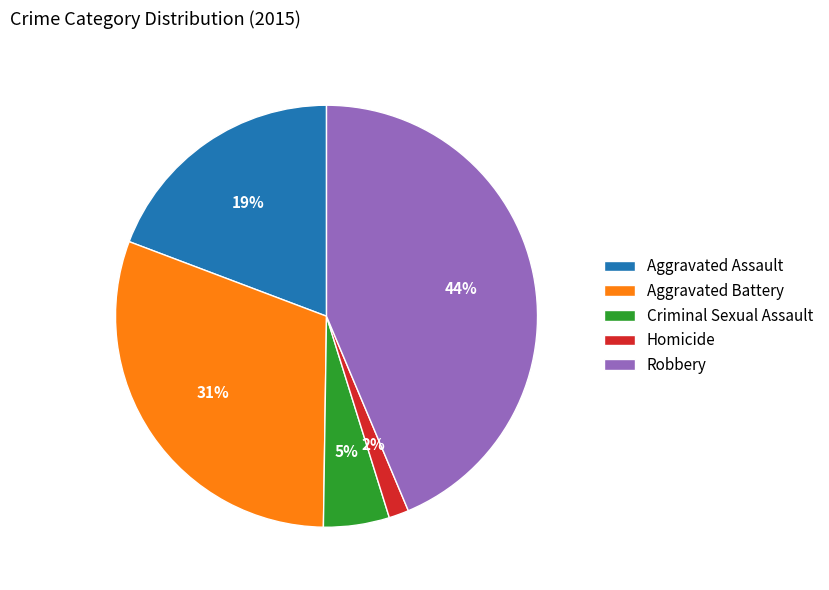

Combined, do Homicide and Robbery account for over 50%?

No